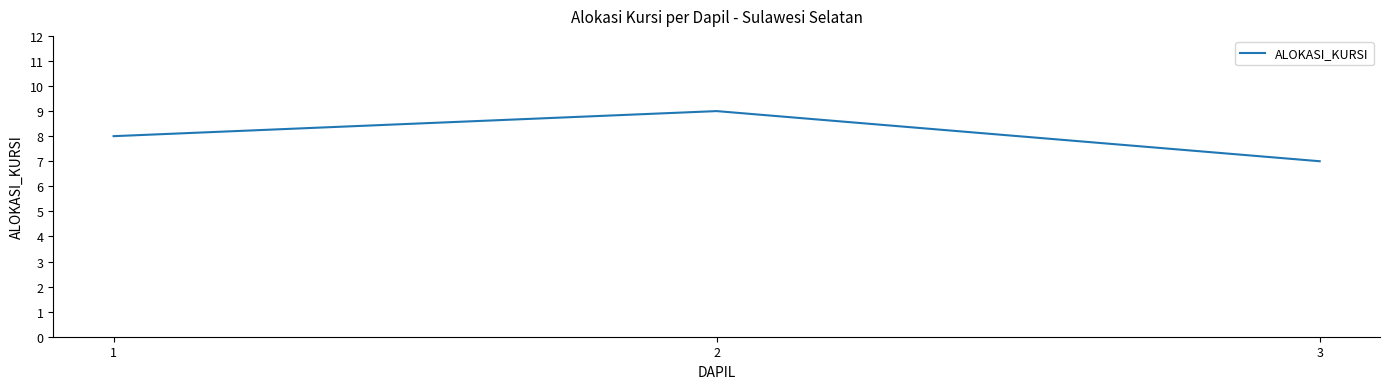

Reading left to right, what are all the values shown in this chart?

1=8	2=9	3=7